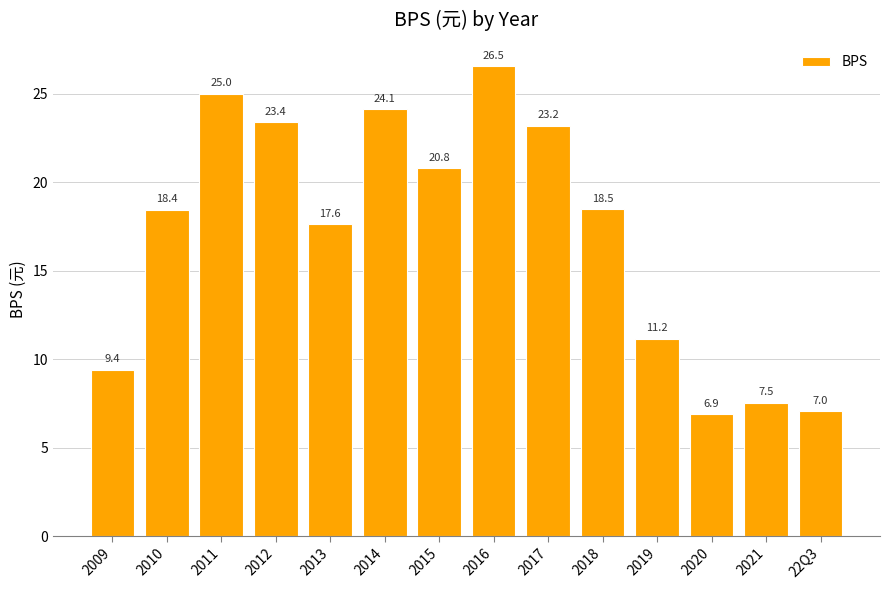

What is the label of the 6th bar from the right?

2017